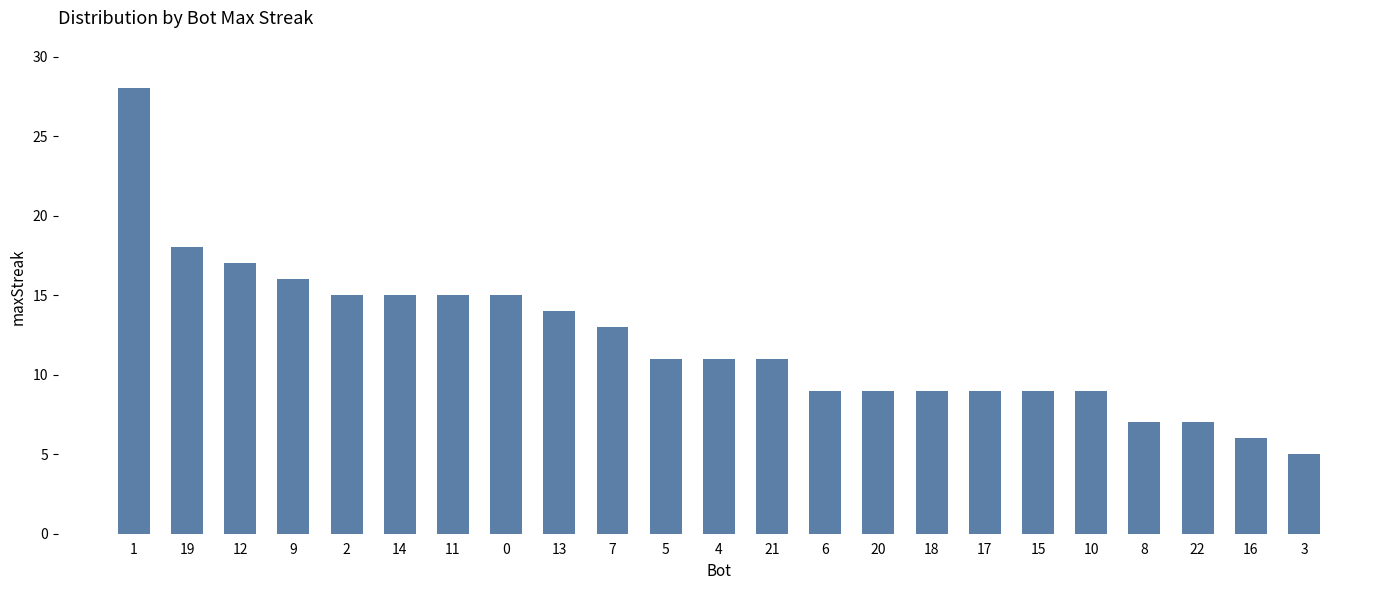

Does the chart contain stacked bars?

No